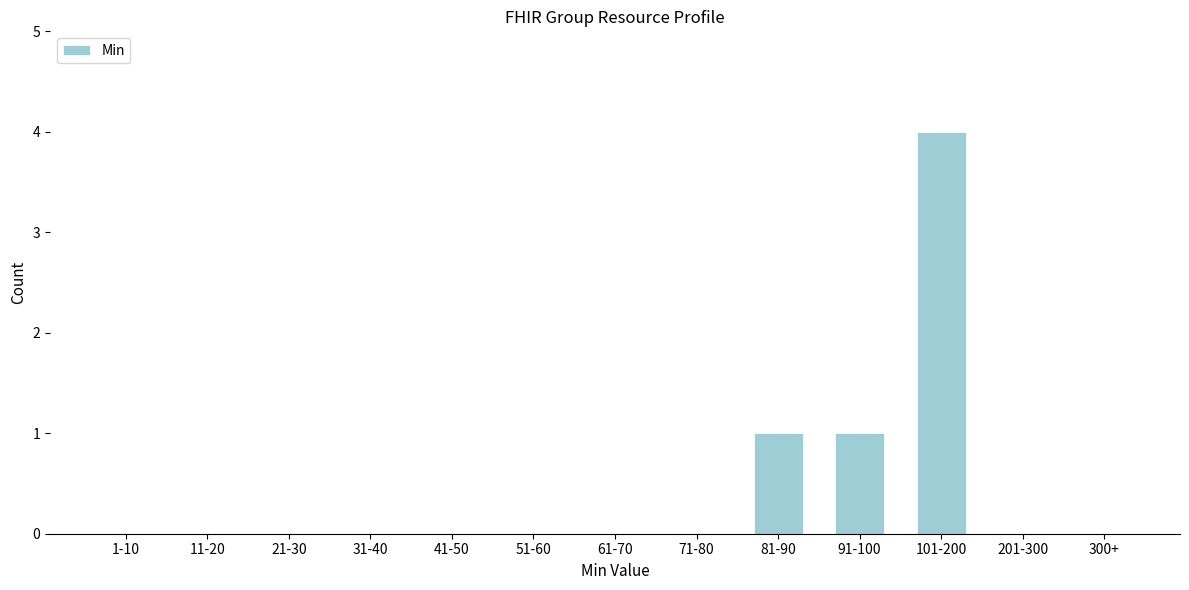

Reading left to right, list all the values displayed in this chart.

1-10=0	11-20=0	21-30=0	31-40=0	41-50=0	51-60=0	61-70=0	71-80=0	81-90=1	91-100=1	101-200=4	201-300=0	300+=0